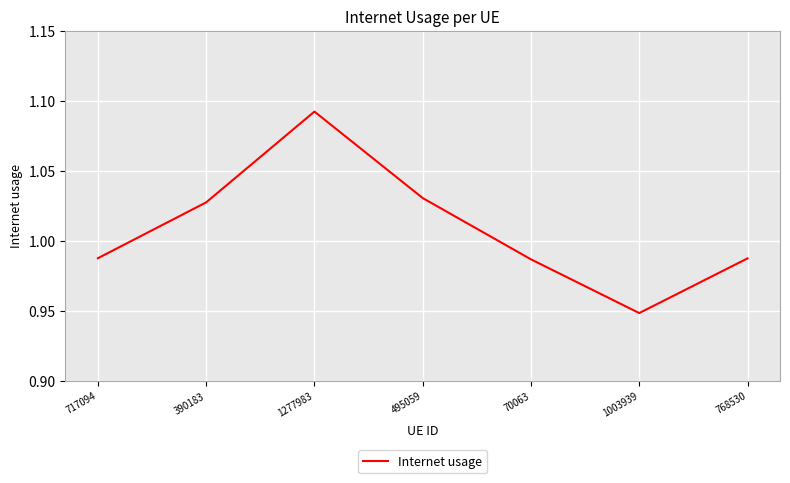

What position from the left is 70063?

5